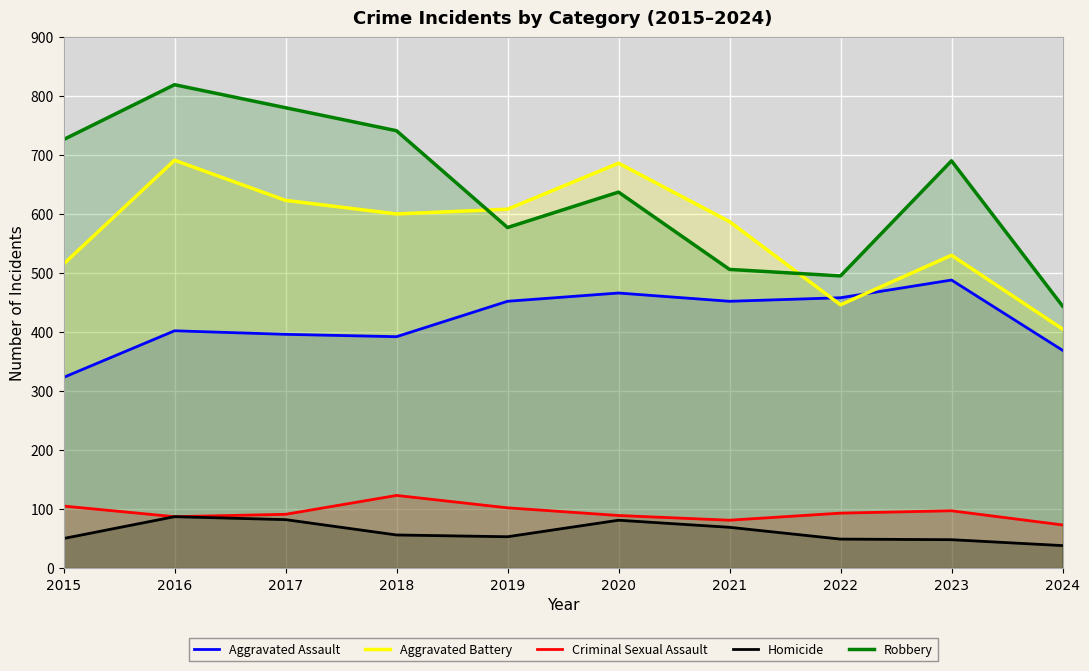

Which series has the widest spread of values?

Robbery